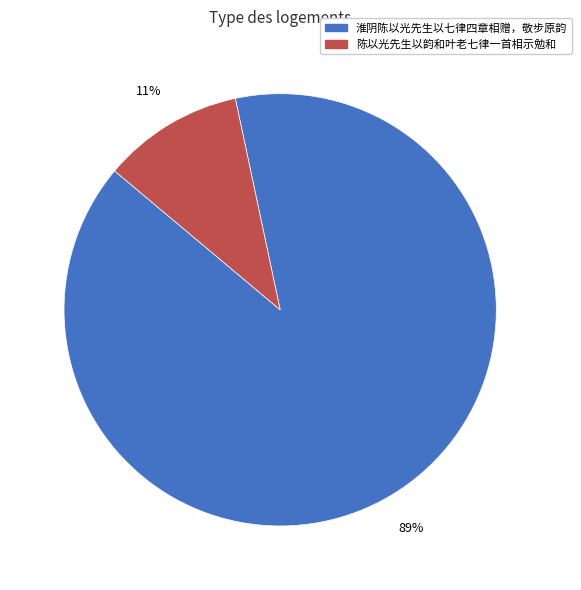

Is there a majority slice in this chart?

Yes